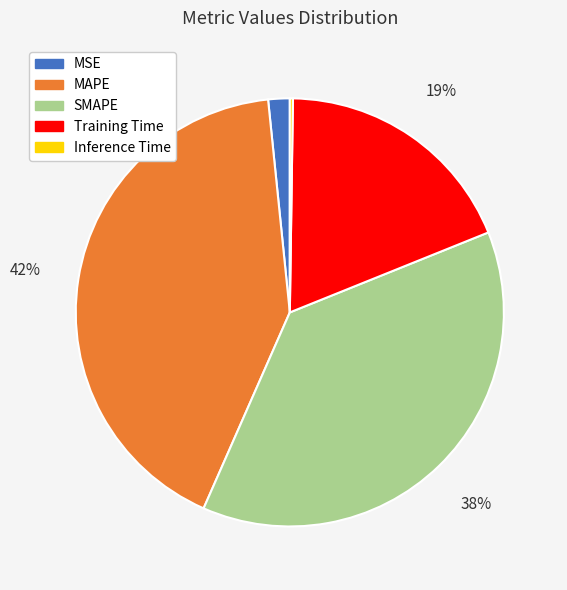

To the nearest percent, what percentage of the pie is MAPE?

42%